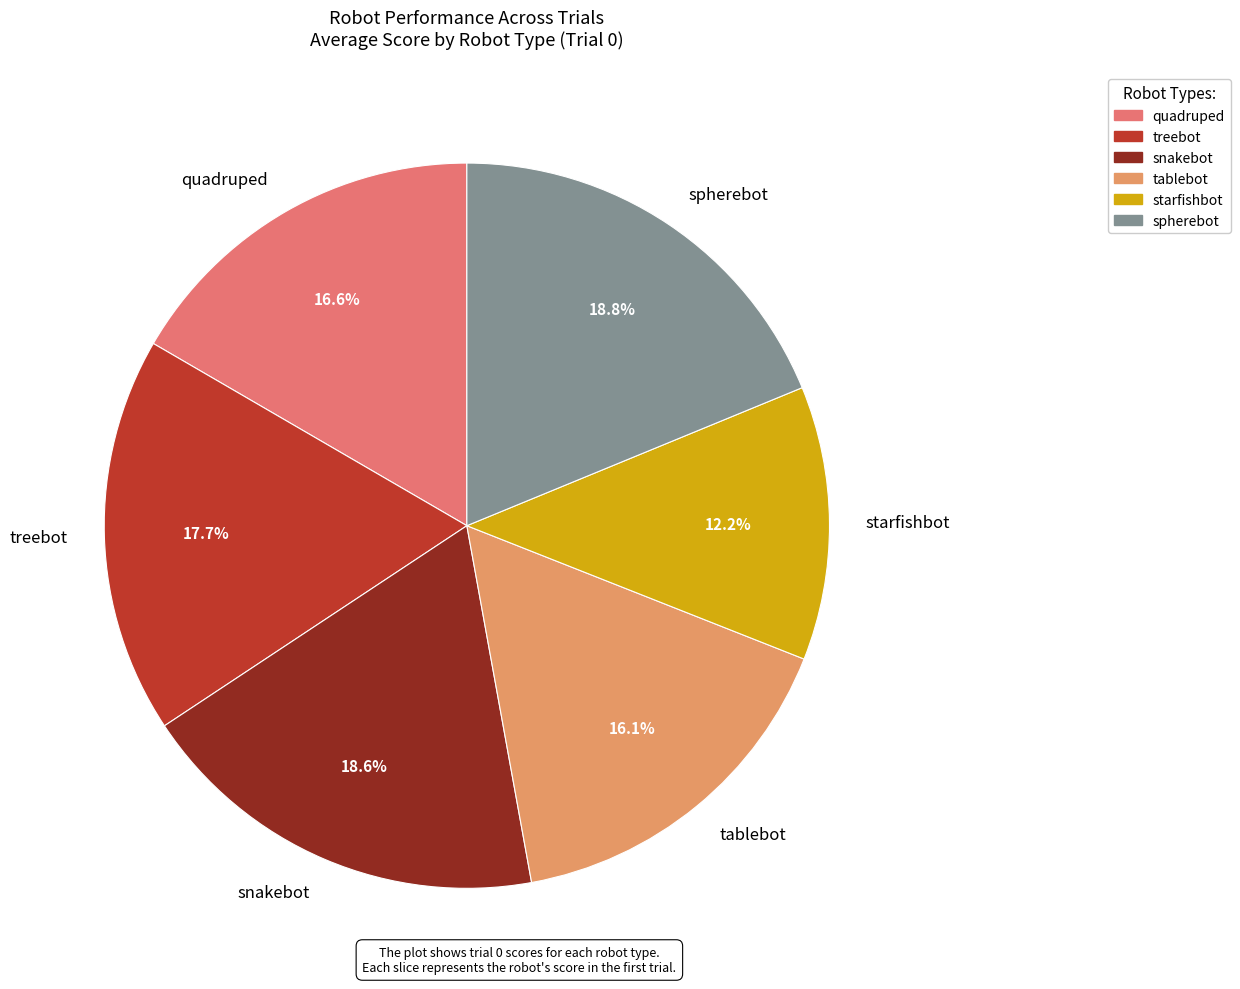

To the nearest percent, what is the difference between the largest and smallest slice percentages?

7%